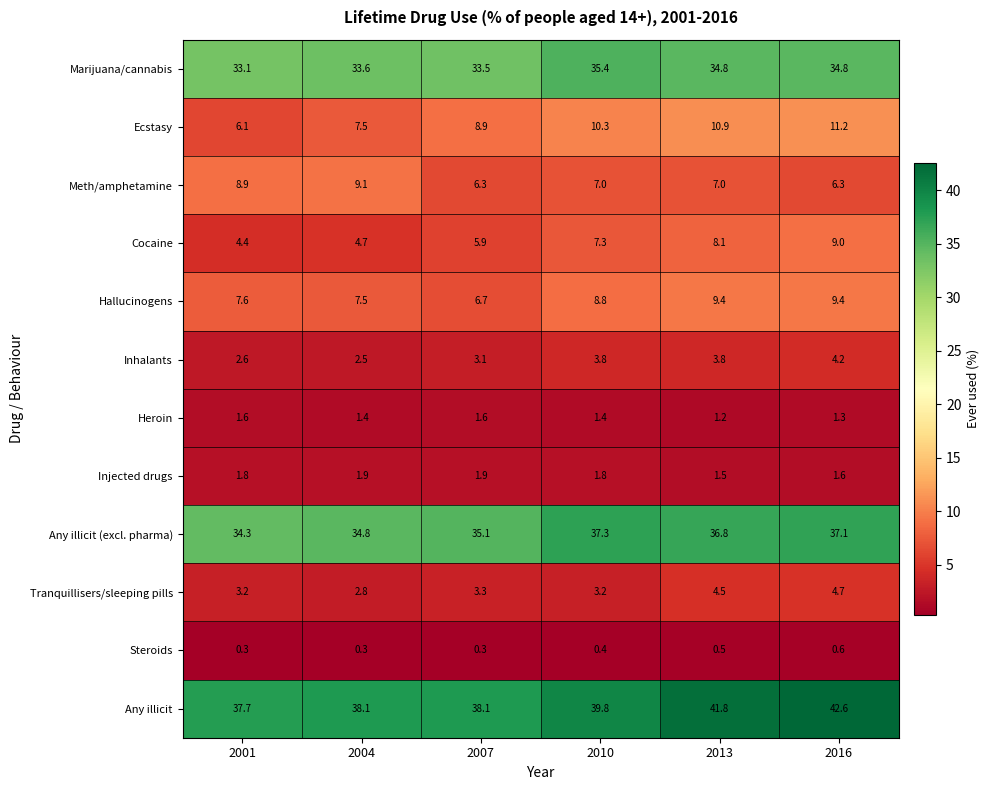

Rank the series at 2010 from lowest to highest value.

Steroids, Heroin, Injected drugs, Tranquillisers/sleeping pills, Inhalants, Meth/amphetamine, Cocaine, Hallucinogens, Ecstasy, Marijuana/cannabis, Any illicit (excl. pharma), Any illicit